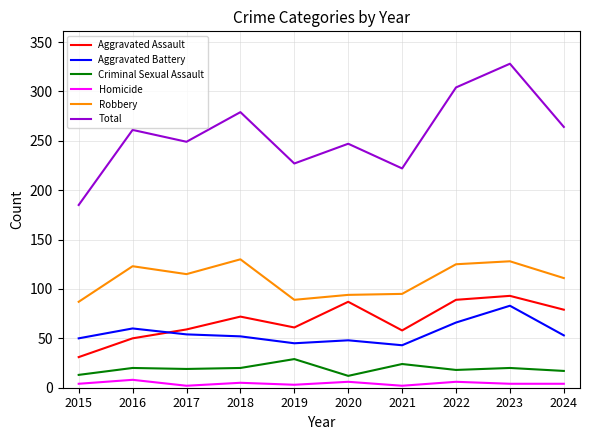

Which series changed the most between 2019 and 2020?

Aggravated Assault